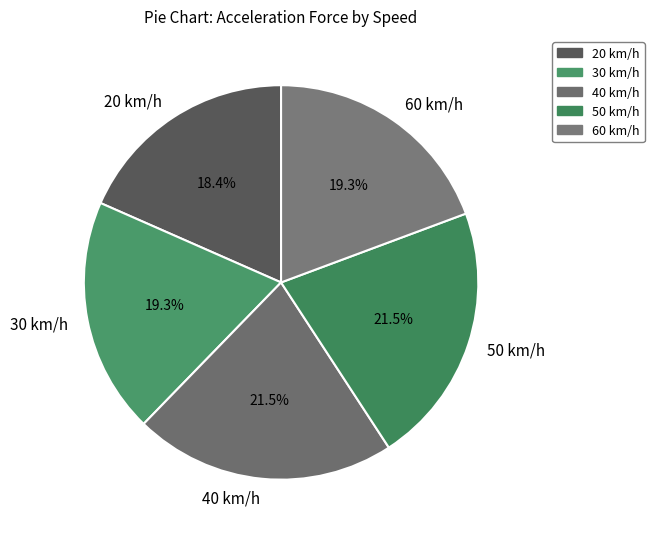

Is there any slice that represents more than half of the pie?

No